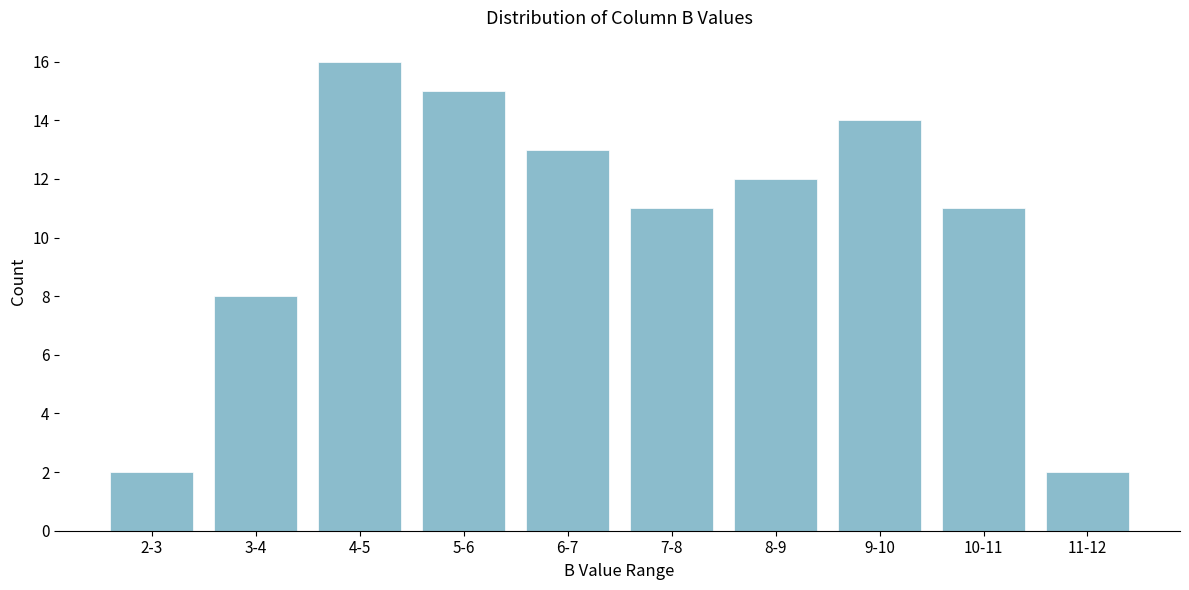

Reading left to right, list all the values displayed in this chart.

2	8	16	15	13	11	12	14	11	2